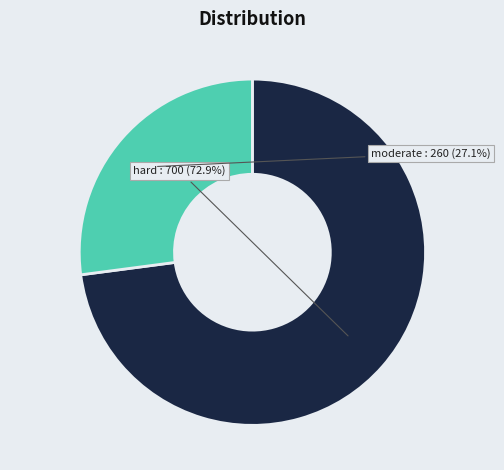

How many segments does this pie chart have?

2